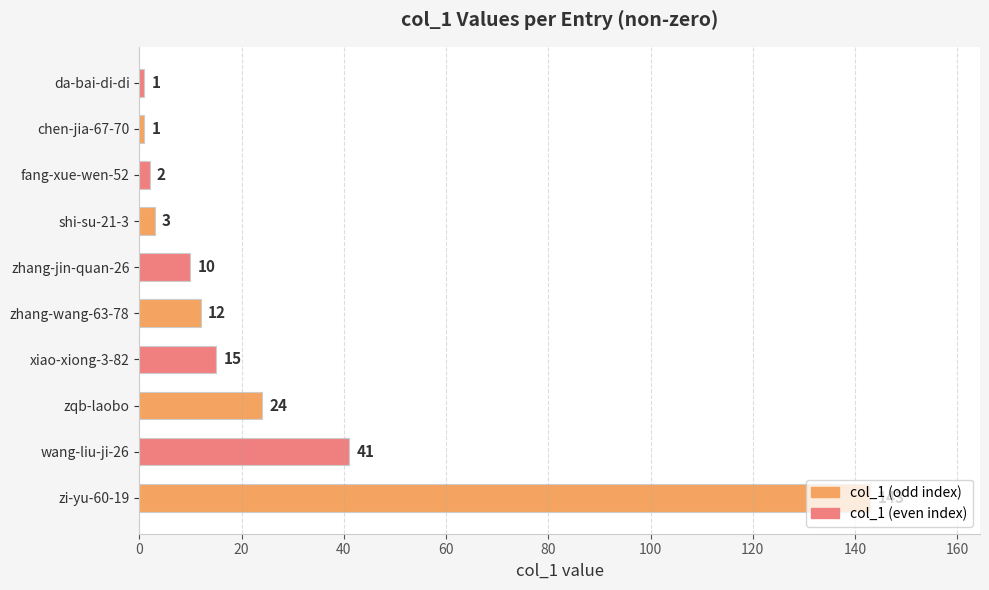

What is the difference between the values at zhang-wang-63-78 and chen-jia-67-70?

11